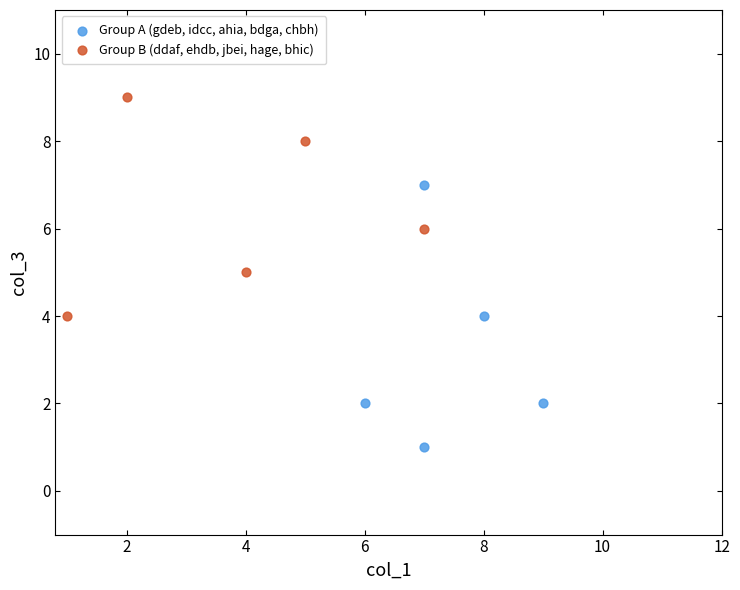

Which series contains the lowest Y value?

Group A (gdeb, idcc, ahia, bdga, chbh)